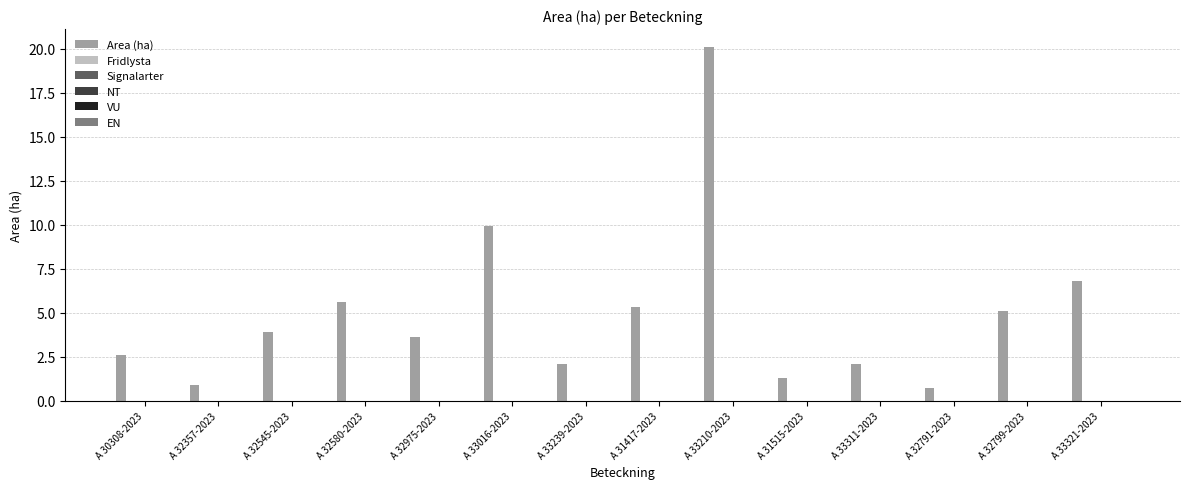

How many data points does each series have?

14